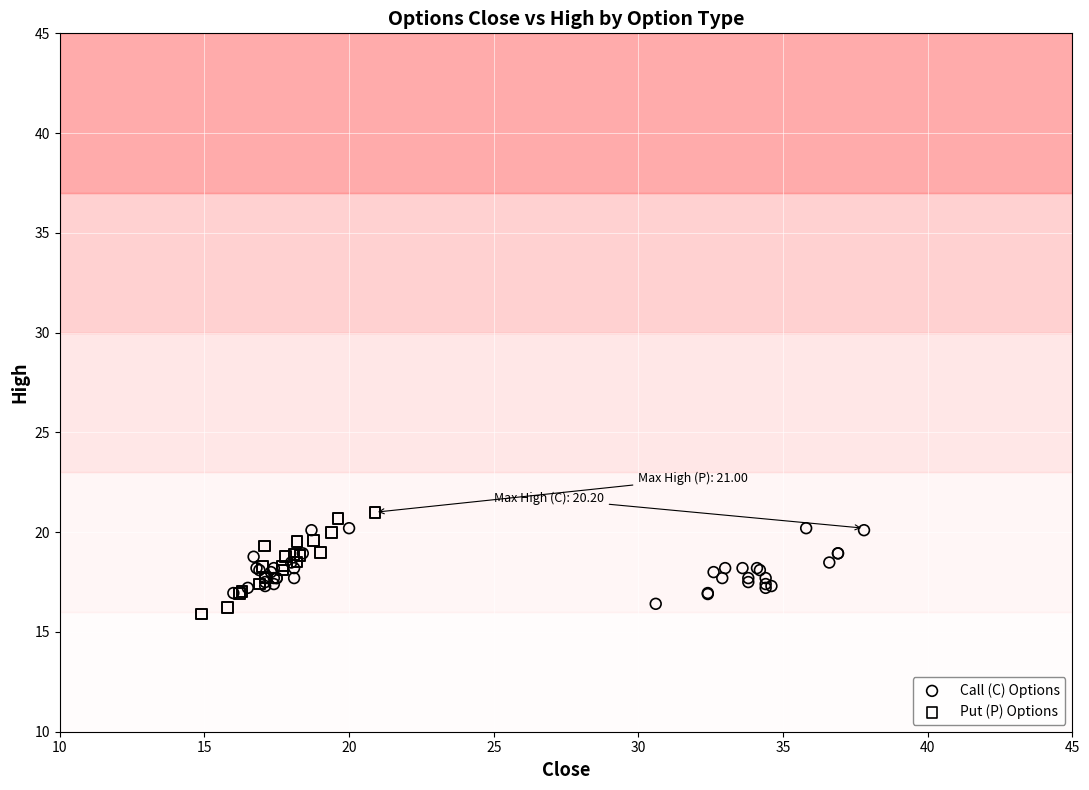

Which series has the largest Y range (max minus min)?

Put (P) Options